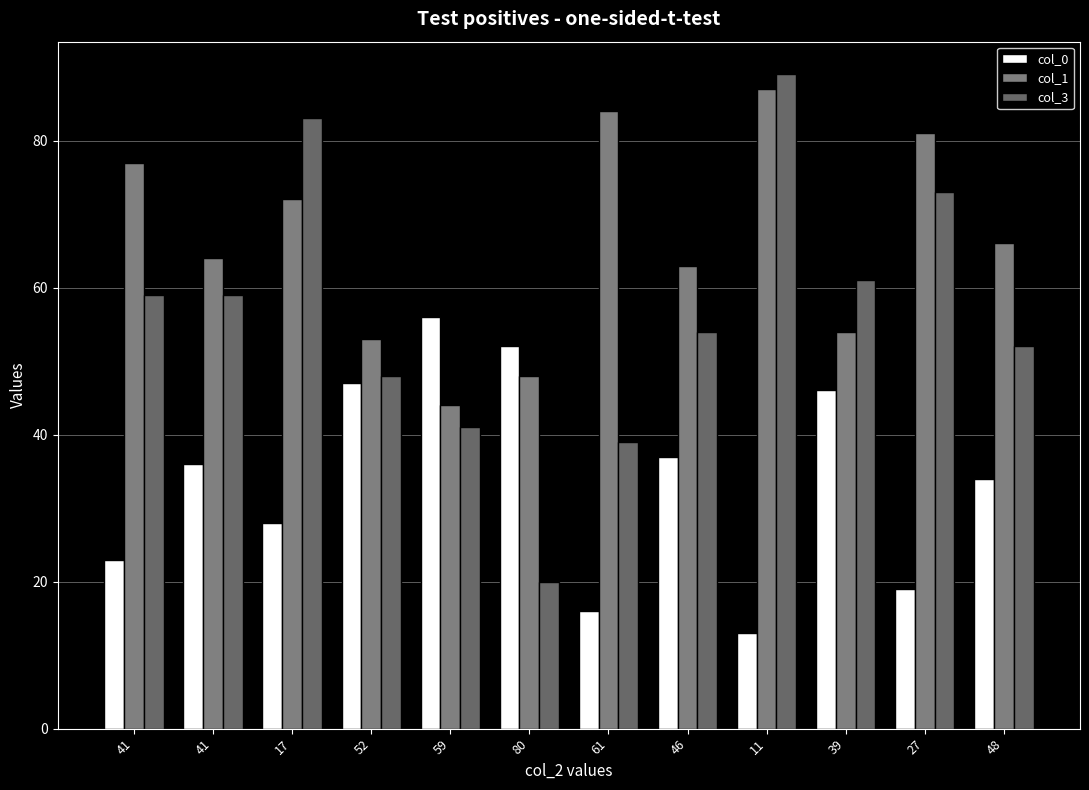

What is the difference between the second highest and second lowest values in the col_3 series?

44